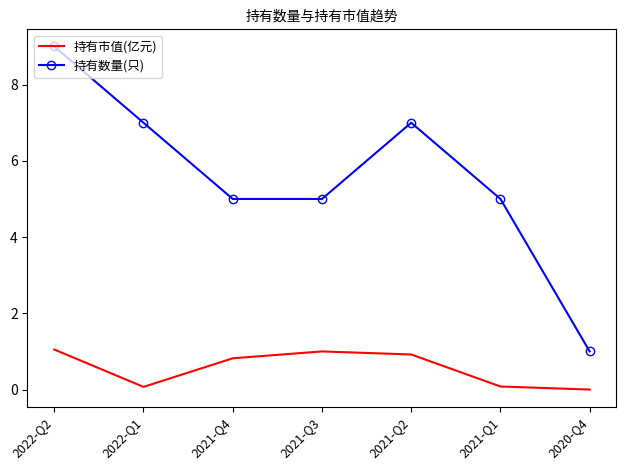

List the series in order of their overall mean, highest first.

持有数量(只), 持有市值(亿元)